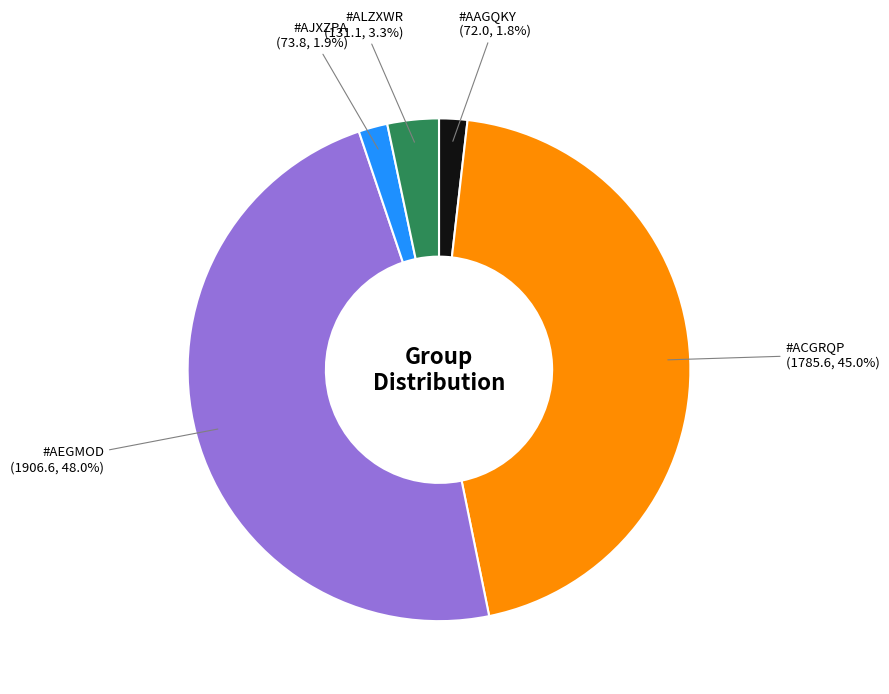

Does any single category account for the majority?

No